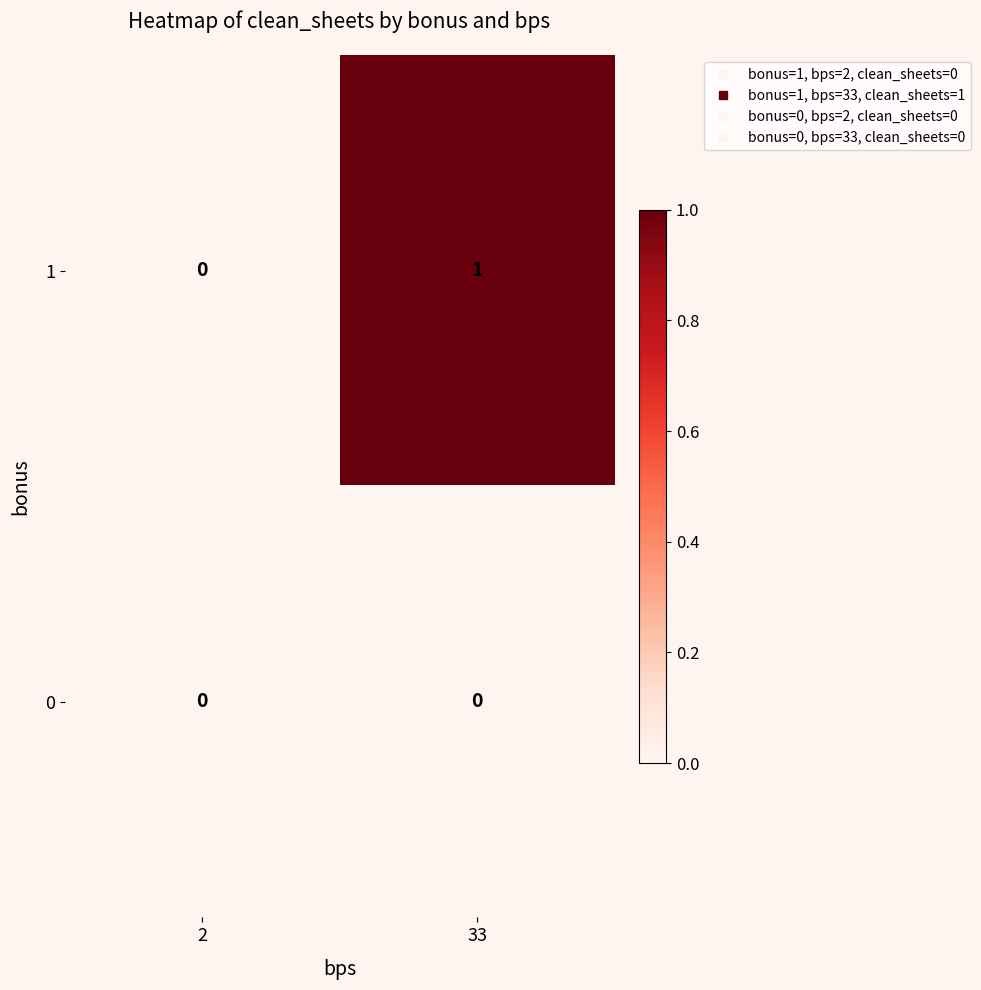

Is it true that 0 equals 0 at 33?

True